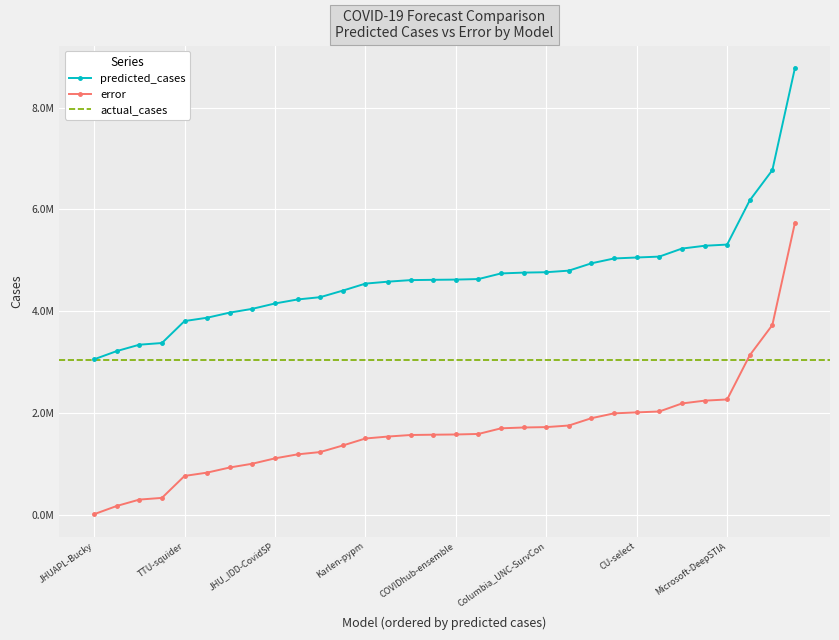

Which series has the largest total across all categories?

predicted_cases